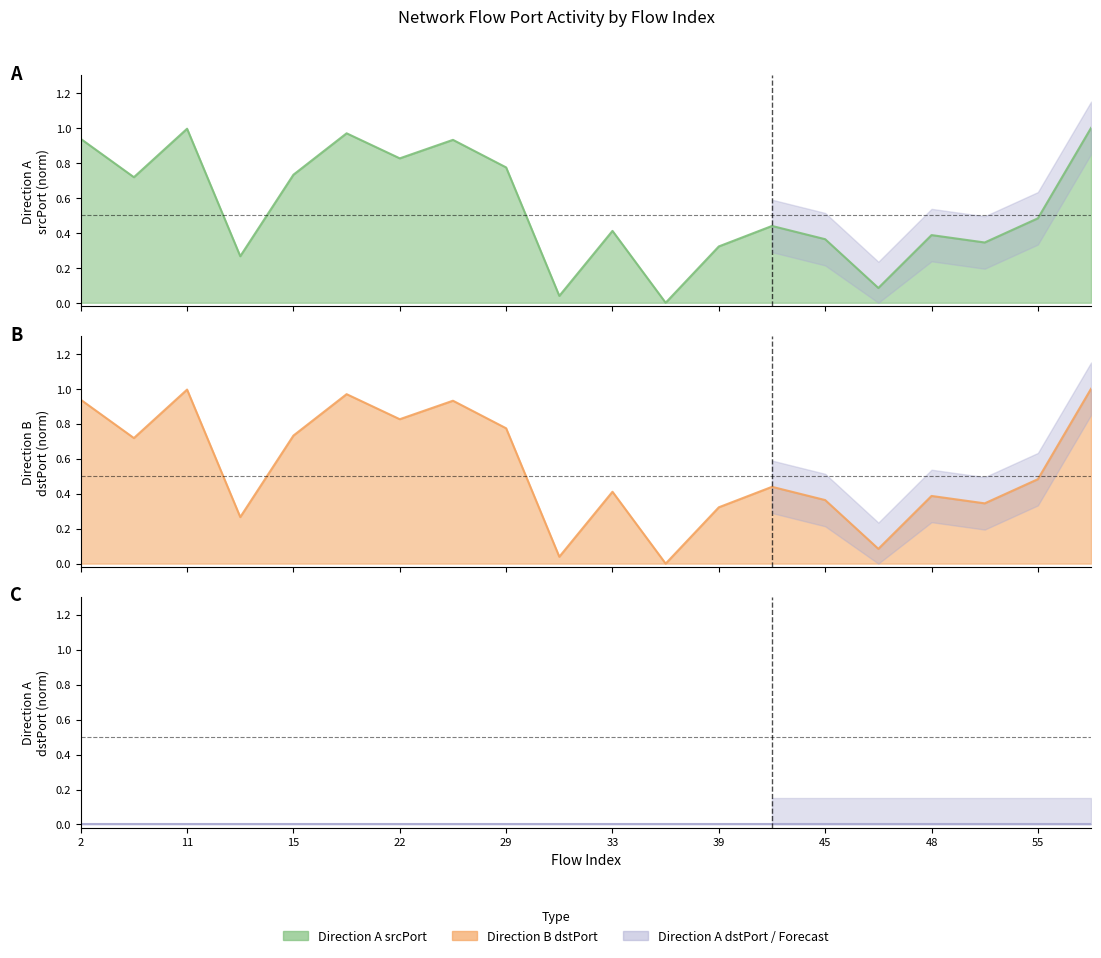

How many values in the Direction B dstPort series exceed 0?

19